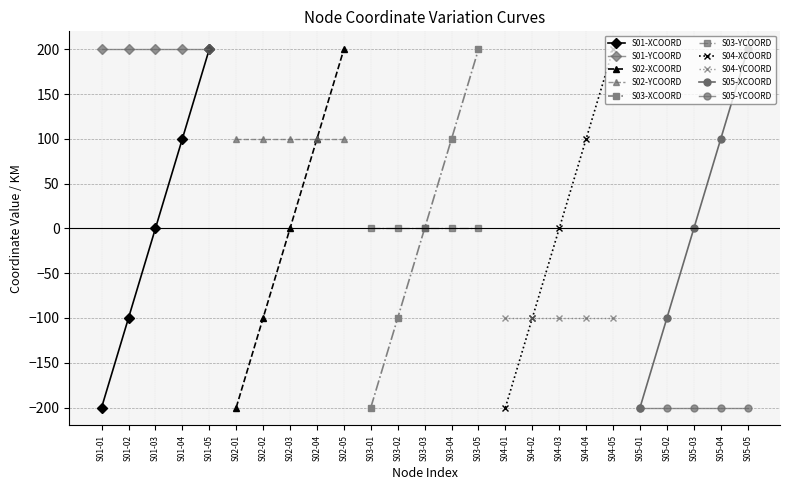

Reading right to left, extract all data points from this chart.

XCOORD: S05-05=200	S05-04=100	S05-03=0	S05-02=-100	S05-01=-200	S04-05=200	S04-04=100	S04-03=0	S04-02=-100	S04-01=-200	S03-05=200	S03-04=100	S03-03=0	S03-02=-100	S03-01=-200	S02-05=200	S02-04=100	S02-03=0	S02-02=-100	S02-01=-200	S01-05=200	S01-04=100	S01-03=0	S01-02=-100	S01-01=-200
YCOORD: S05-05=-200	S05-04=-200	S05-03=-200	S05-02=-200	S05-01=-200	S04-05=-100	S04-04=-100	S04-03=-100	S04-02=-100	S04-01=-100	S03-05=0	S03-04=0	S03-03=0	S03-02=0	S03-01=0	S02-05=100	S02-04=100	S02-03=100	S02-02=100	S02-01=100	S01-05=200	S01-04=200	S01-03=200	S01-02=200	S01-01=200